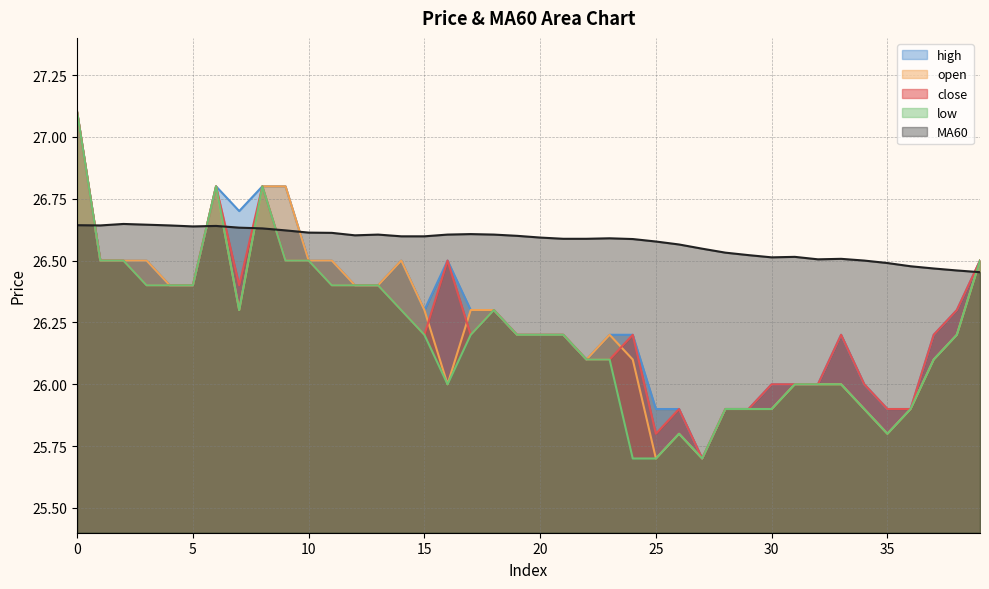

True or false: close and MA60 intersect in this chart.

True